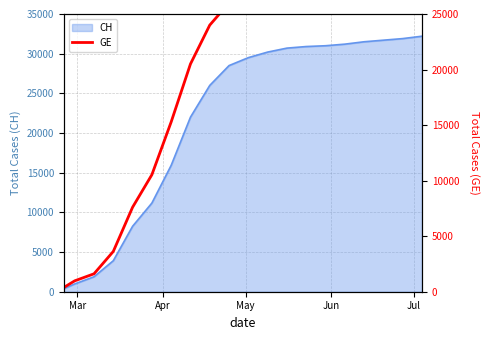

What is the maximum value for CH?

32200